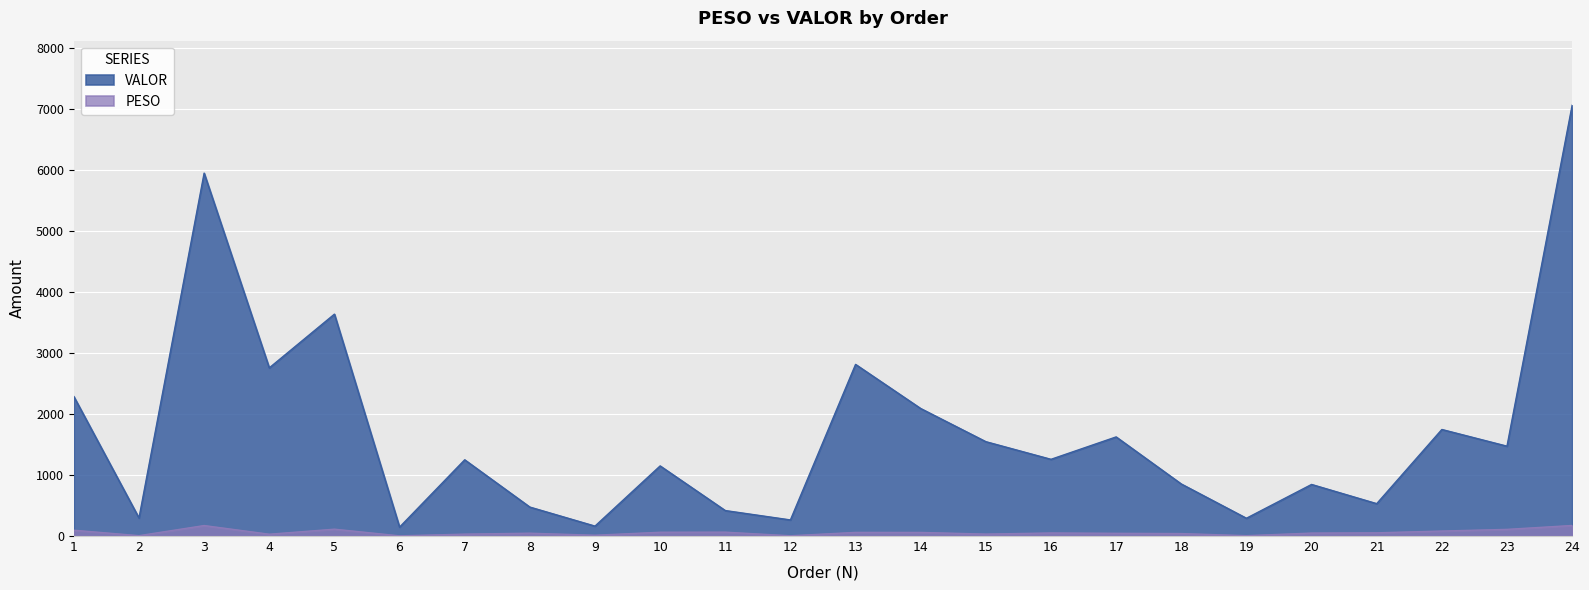

Reading right to left, extract all data points from this chart.

PESO: 173.1	109.2	81.9	52.6	48.5	6.0	40.4	44.5	50.0	32.0	59.0	59.7	4.3	63.5	62.0	13.2	46.4	31.2	3.0	112.3	29.8	171.9	6.1	95.1
VALOR: 7068.0	1474.3	1748.3	531.2	846.3	291.7	854.1	1626.3	1258.6	1548.2	2092.3	2816.1	264.0	417.9	1150.4	162.7	475.0	1250.8	145.9	3640.8	2759.1	5954.6	295.8	2288.5